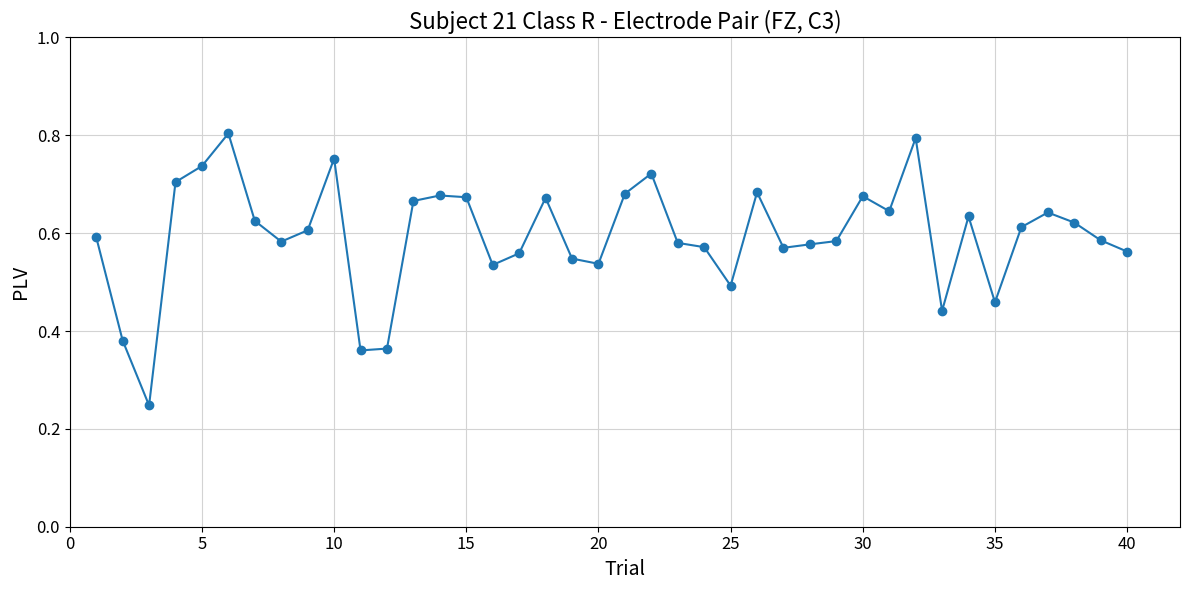

What is the sum of all values?

23.8